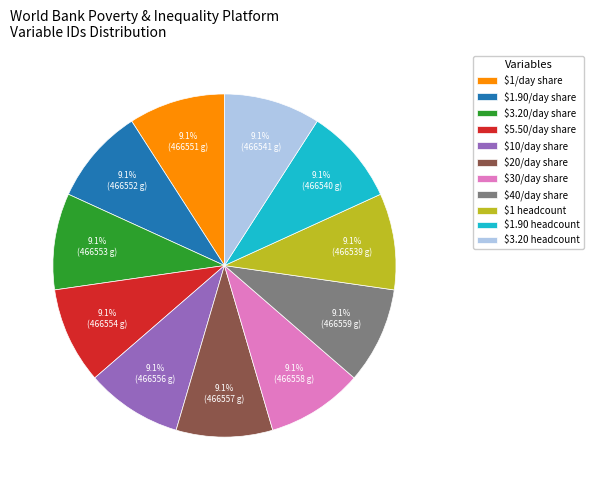

Is there any slice that represents more than half of the pie?

No